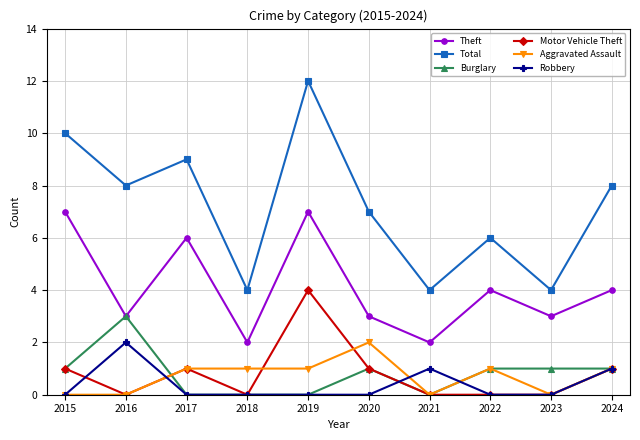

Reading left to right, extract all data points from this chart.

Theft: 2015=7	2016=3	2017=6	2018=2	2019=7	2020=3	2021=2	2022=4	2023=3	2024=4
Total: 2015=10	2016=8	2017=9	2018=4	2019=12	2020=7	2021=4	2022=6	2023=4	2024=8
Burglary: 2015=1	2016=3	2017=0	2018=0	2019=0	2020=1	2021=0	2022=1	2023=1	2024=1
Motor Vehicle Theft: 2015=1	2016=0	2017=1	2018=0	2019=4	2020=1	2021=0	2022=0	2023=0	2024=1
Aggravated Assault: 2015=0	2016=0	2017=1	2018=1	2019=1	2020=2	2021=0	2022=1	2023=0	2024=1
Robbery: 2015=0	2016=2	2017=0	2018=0	2019=0	2020=0	2021=1	2022=0	2023=0	2024=1